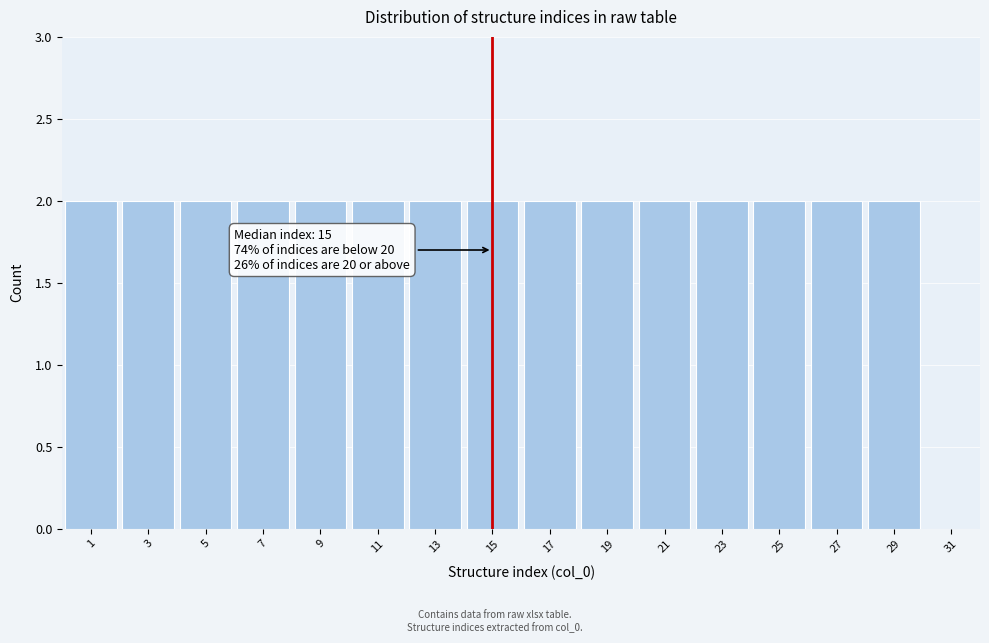

Reading left to right, what are all the values shown in this chart?

1=2	3=2	5=2	7=2	9=2	11=2	13=2	15=2	17=2	19=2	21=2	23=2	25=2	27=2	29=2	31=0